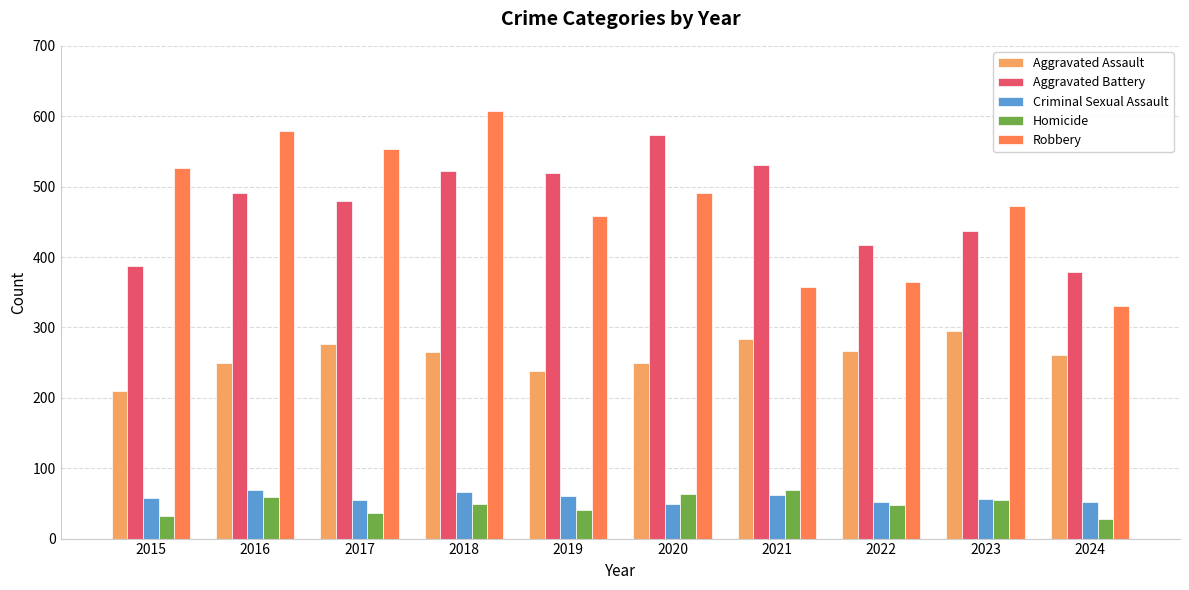

Count the number of categories in the chart.

10